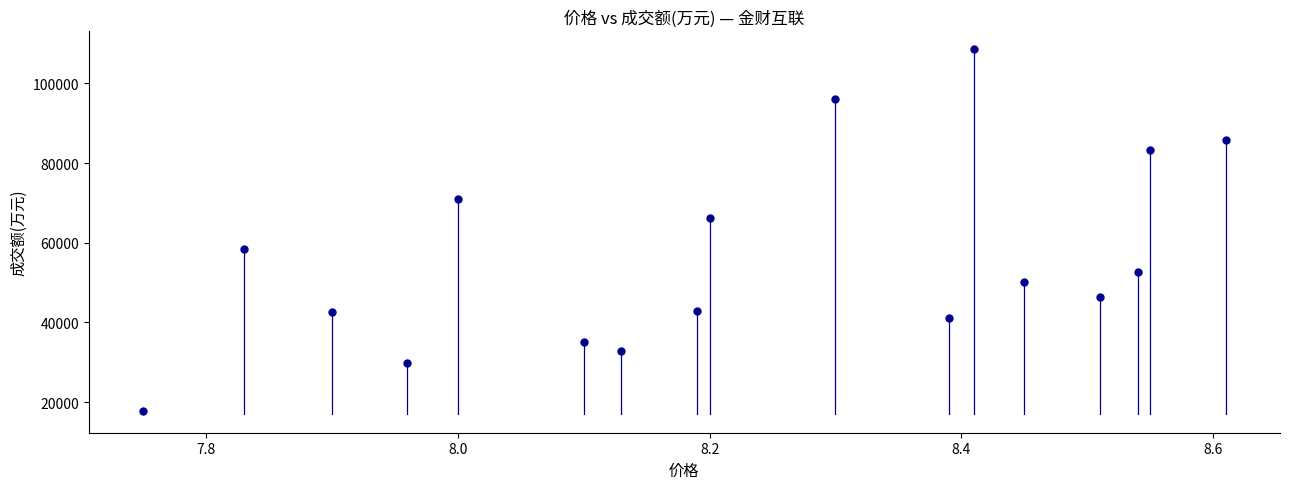

What Y value in the scatter plot is closest to 63209?

66291